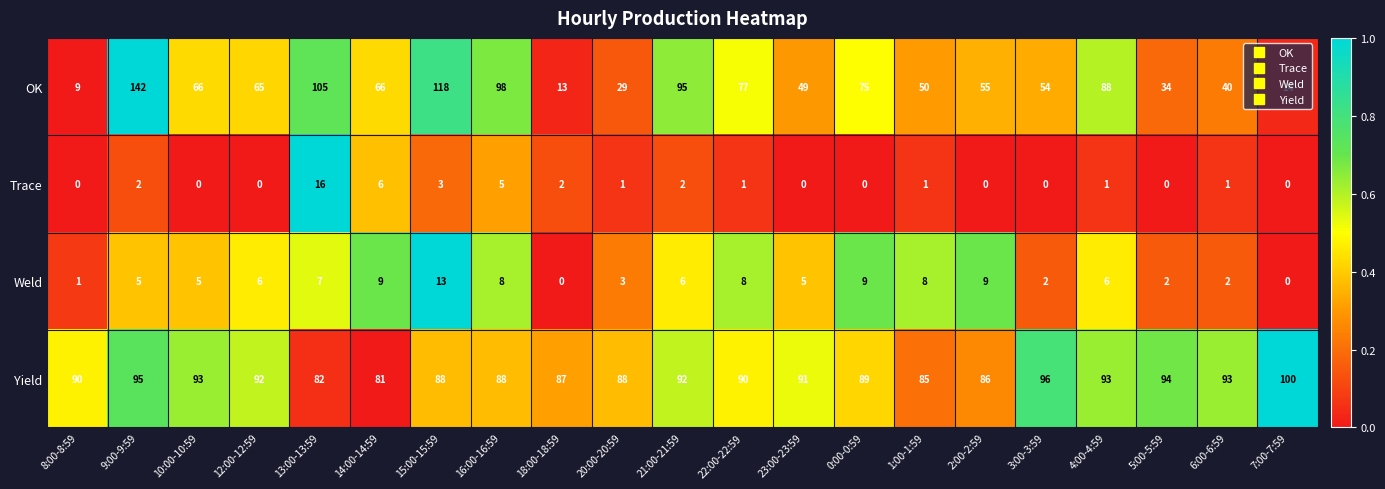

Which series has the largest total across all categories?

Yield